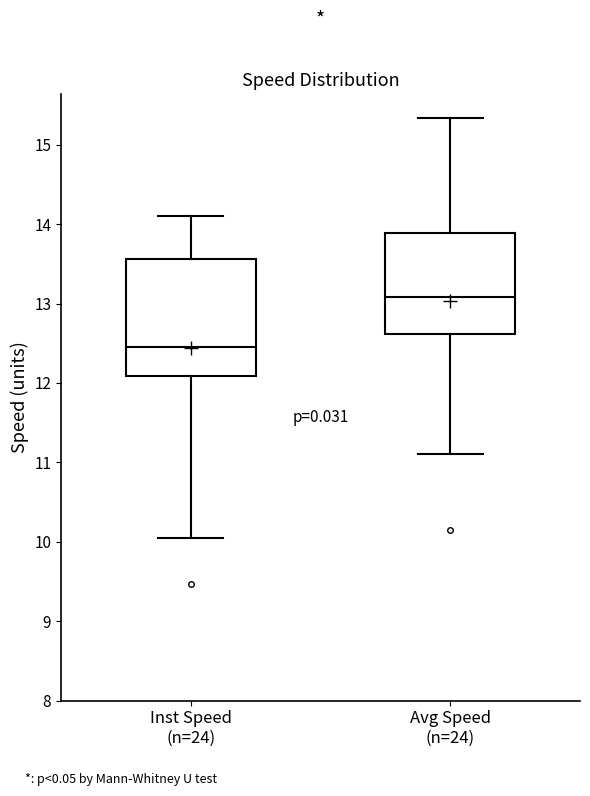

Where is the lower edge of the box for Inst Speed (n=24) on the y-axis? The values are not printed on the chart, so give them approximately, as read against the axis.

12.1